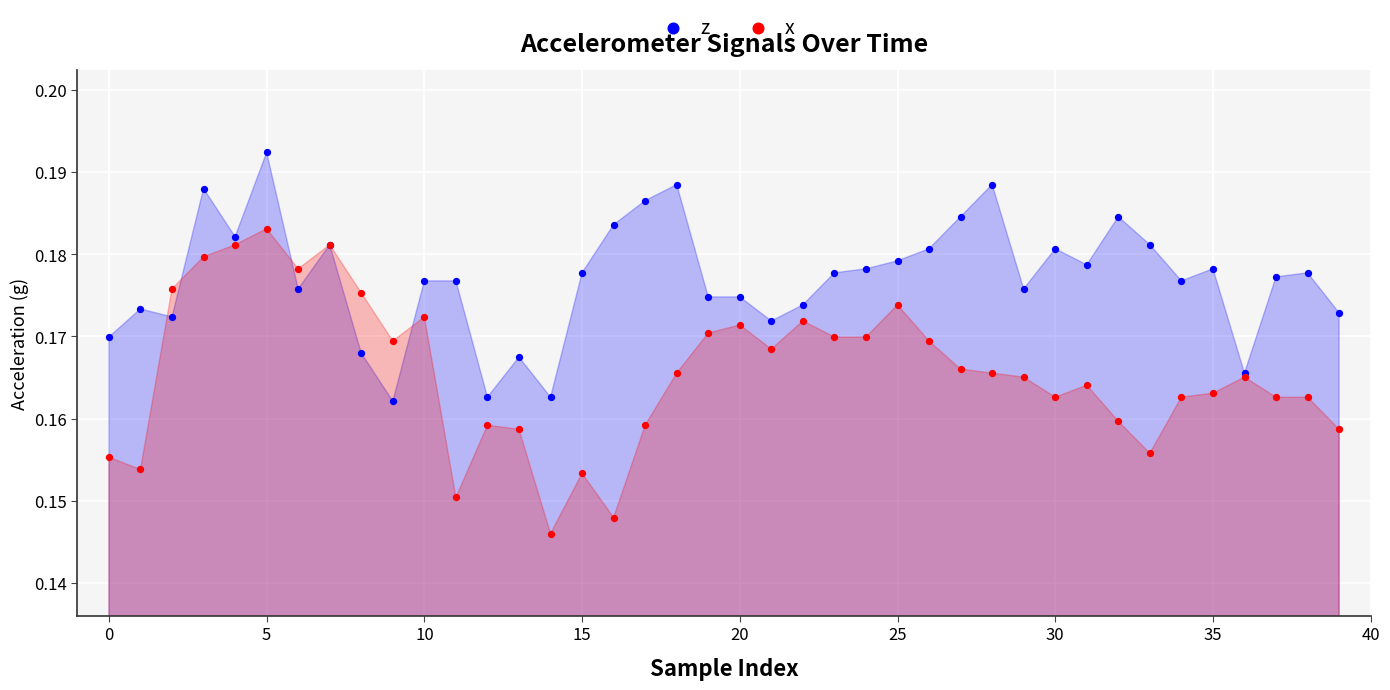

Which series contains the highest Y value?

z